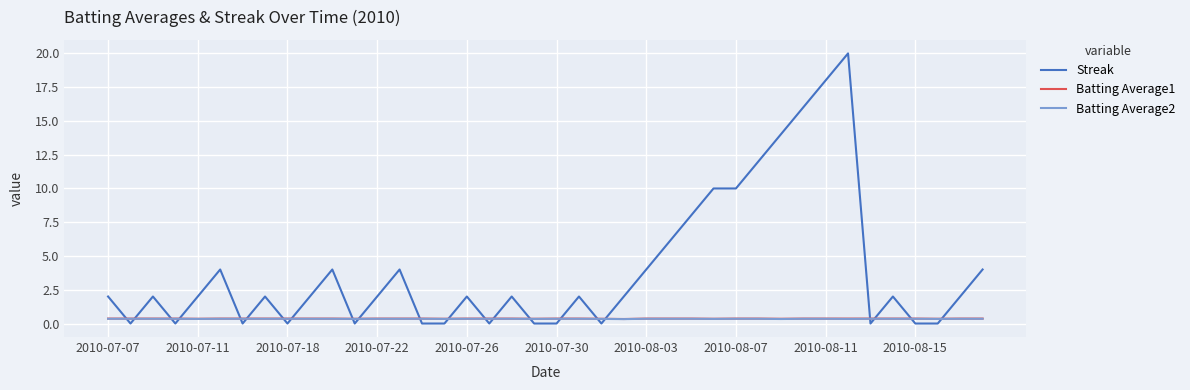

Which series has the largest total across all categories?

Streak